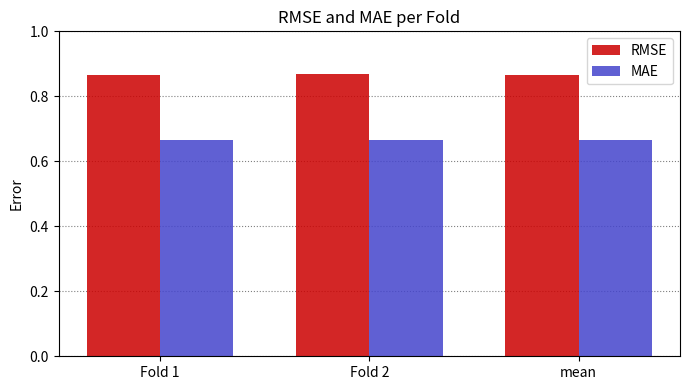

What are all the series names shown in the legend?

RMSE, MAE